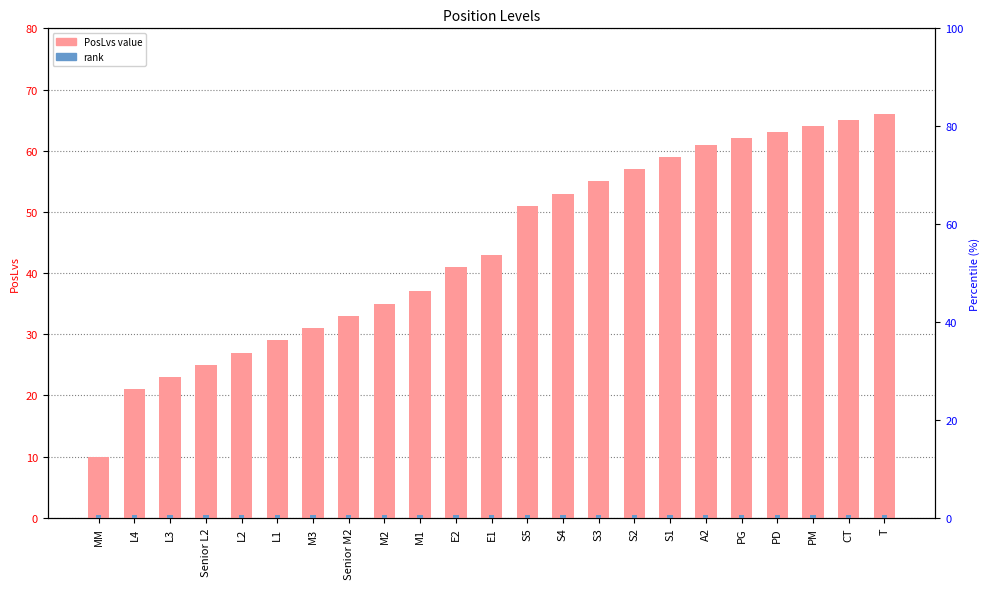

Reading left to right, list all the values displayed in this chart.

PosLvs: 10.0	21.0	23.0	25.0	27.0	29.0	31.0	33.0	35.0	37.0	41.0	43.0	51.0	53.0	55.0	57.0	59.0	61.0	62.0	63.0	64.0	65.0	66.0
rank: 0.5	0.5	0.5	0.5	0.5	0.5	0.5	0.5	0.5	0.5	0.5	0.5	0.5	0.5	0.5	0.5	0.5	0.5	0.5	0.5	0.5	0.5	0.5